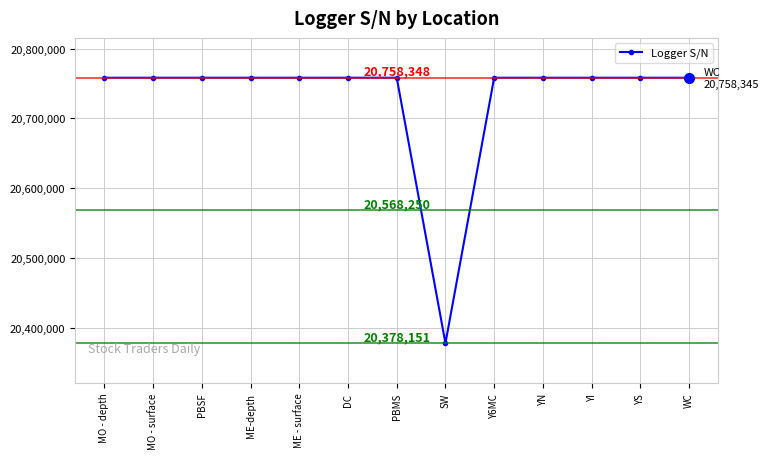

What is the difference between the values at YS and YI?

1